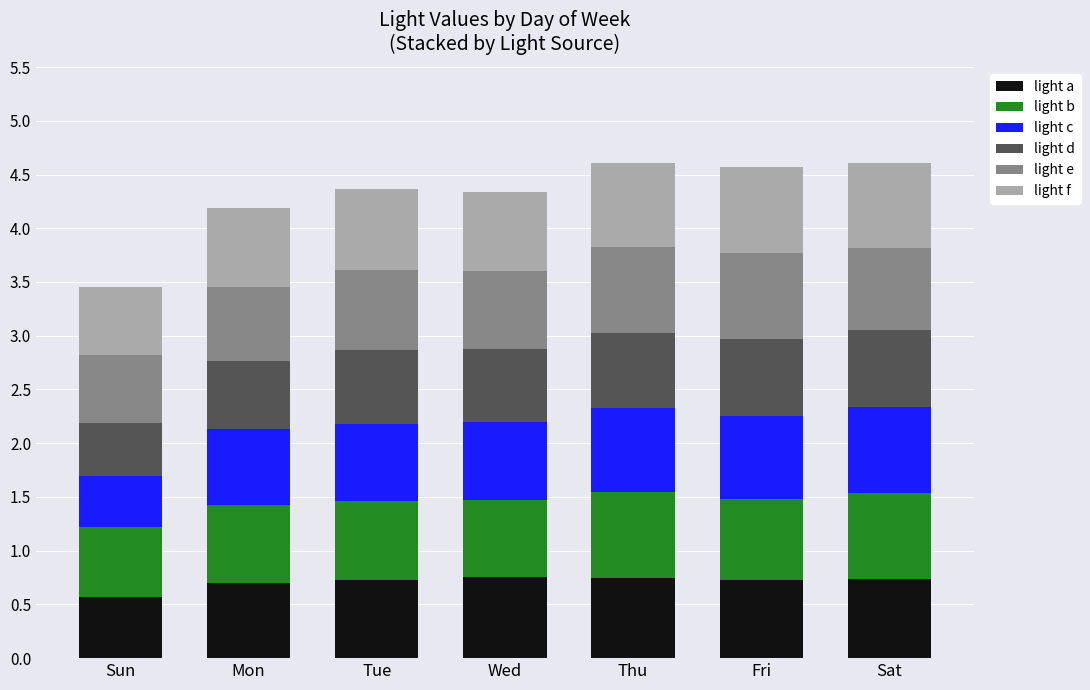

At which label does light a reach its minimum?

Sun